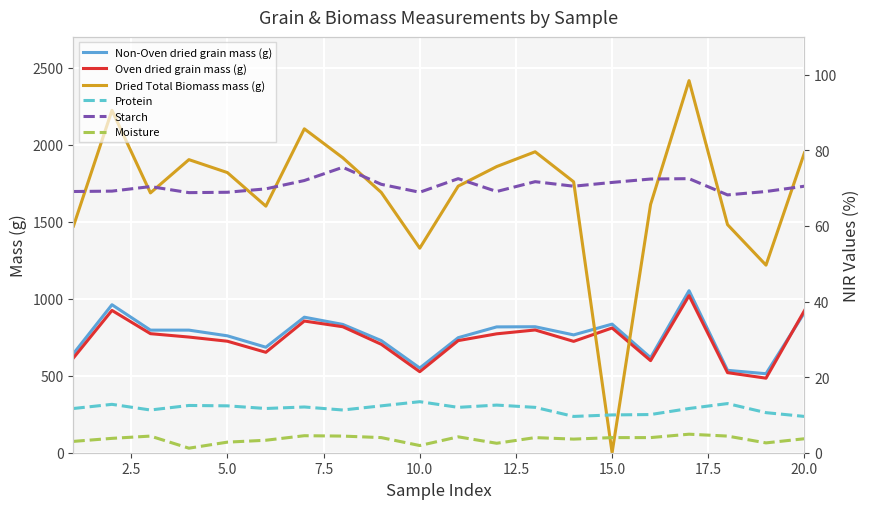

Which series has the largest range (max minus min)?

Dried Total Biomass mass (g)